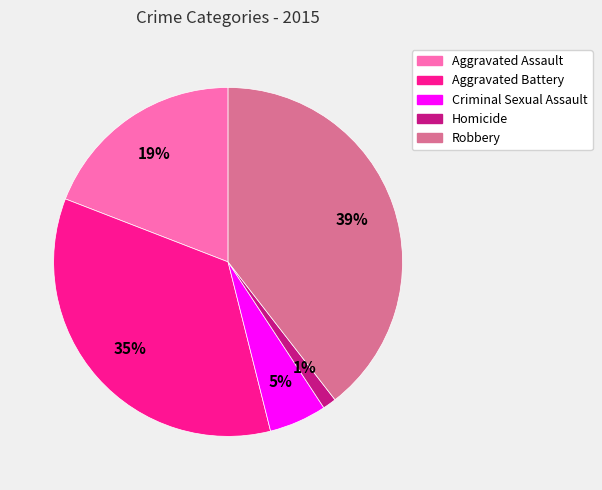

Which category has the biggest portion of the pie?

Robbery